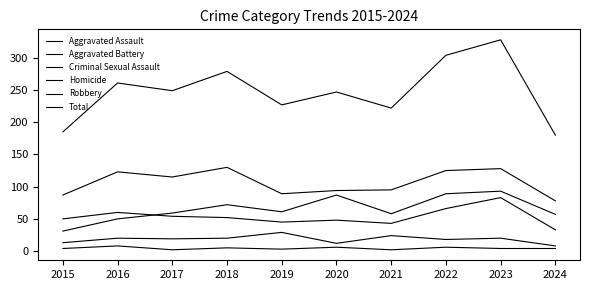

Reading left to right, what are all the values shown in this chart?

Aggravated Assault: 31	50	59	72	61	87	58	89	93	57
Aggravated Battery: 50	60	54	52	45	48	43	66	83	33
Criminal Sexual Assault: 13	20	19	20	29	12	24	18	20	8
Homicide: 4	8	2	5	3	6	2	6	4	4
Robbery: 87	123	115	130	89	94	95	125	128	78
Total: 185	261	249	279	227	247	222	304	328	180